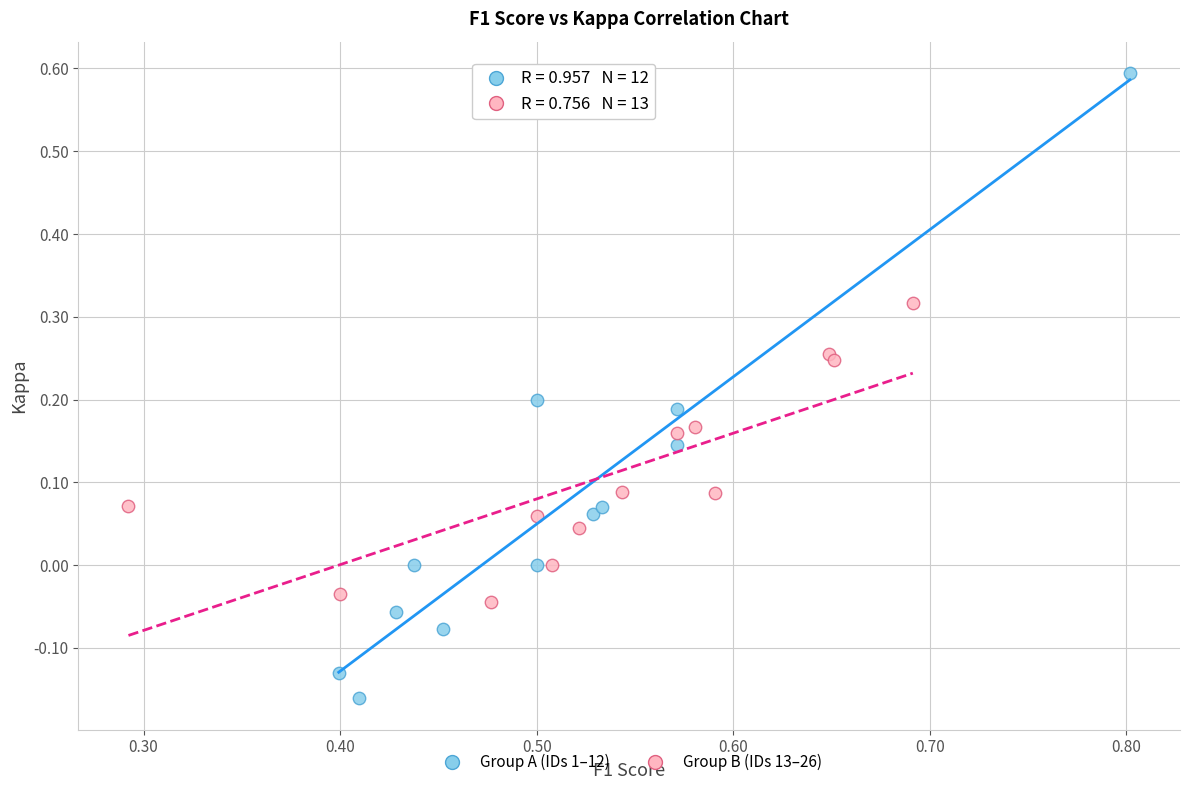

Which series has the widest spread of Y values?

Group A (IDs 1–12)